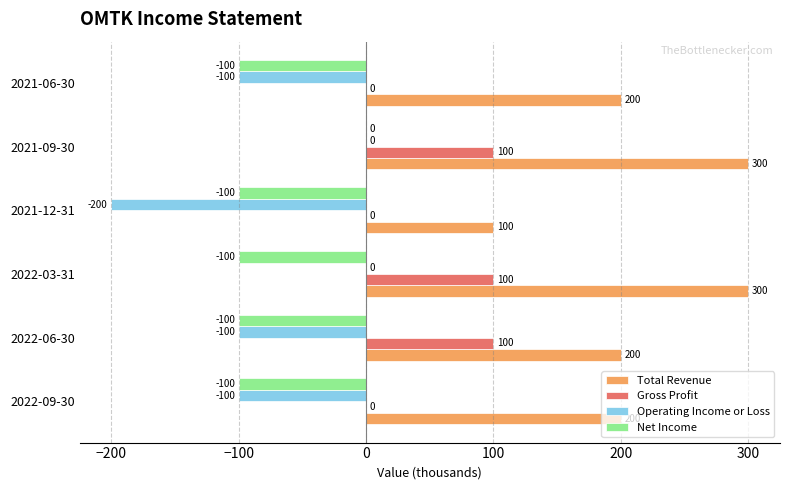

At which category is the sum across all series the highest?

2021-09-30